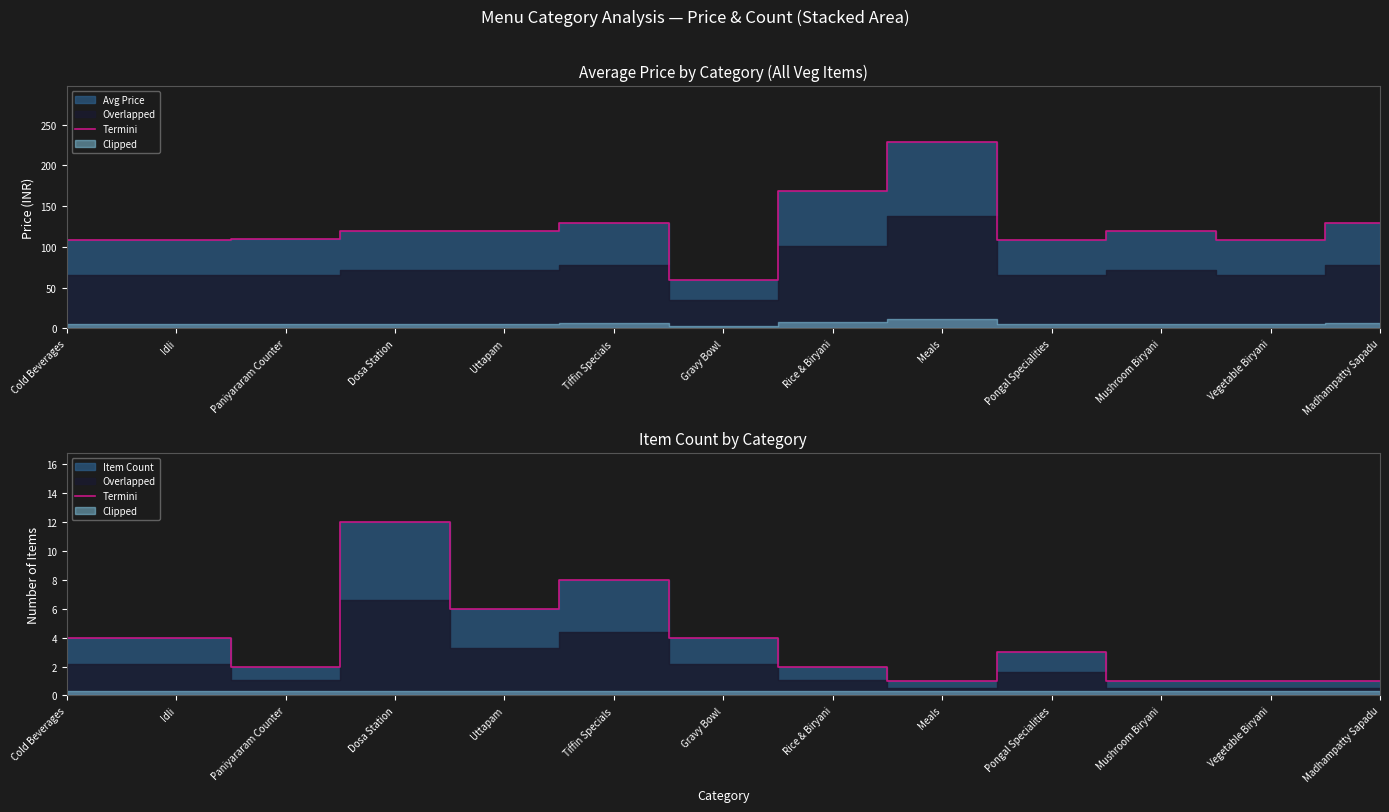

The chart shows a value of 4 at Gravy Bowl. True or false?

True